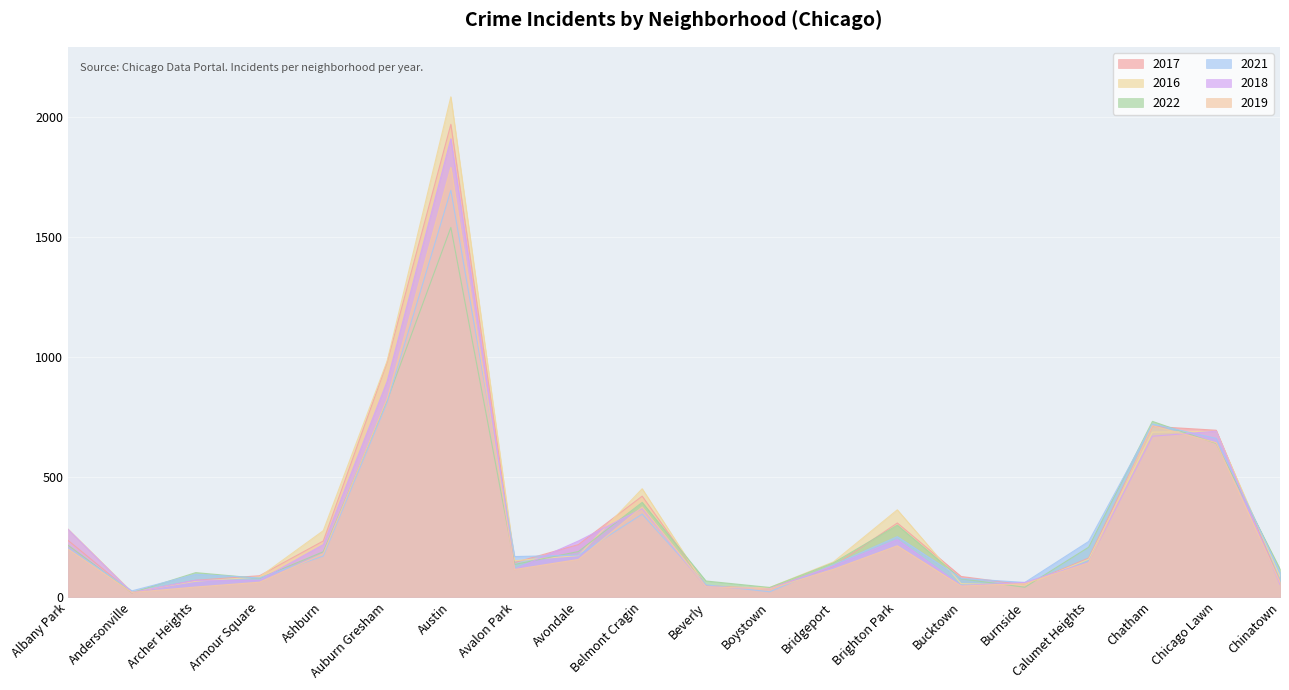

How many lines are shown in the chart?

6